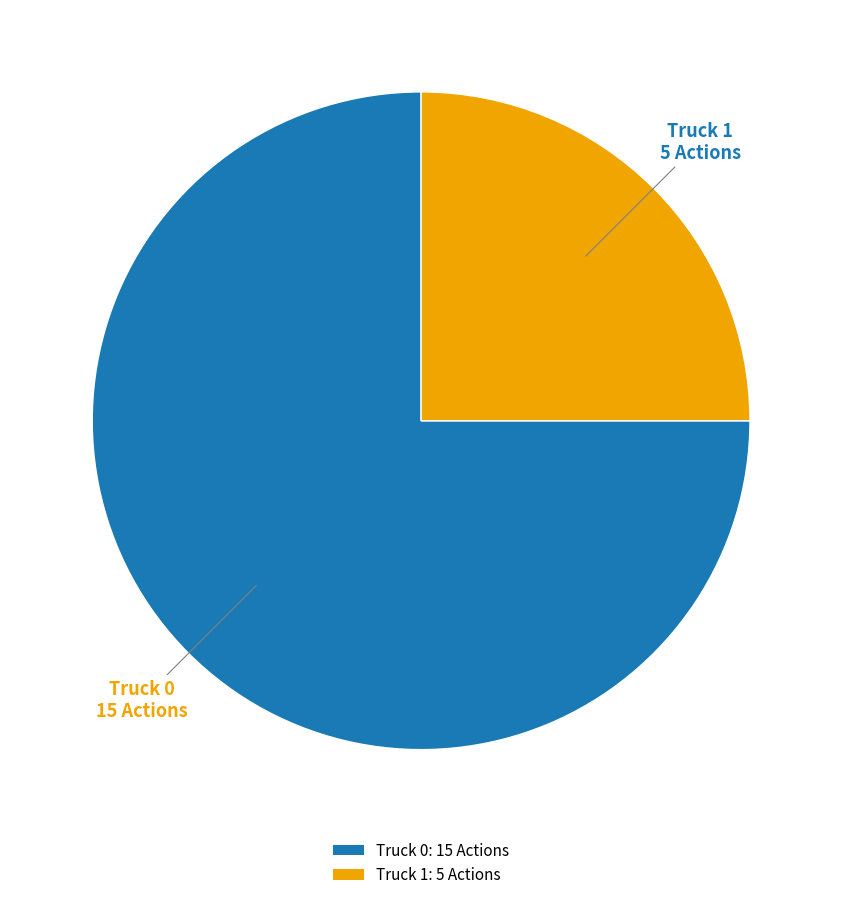

Is it true that Truck 1 is 19% of the pie?

False